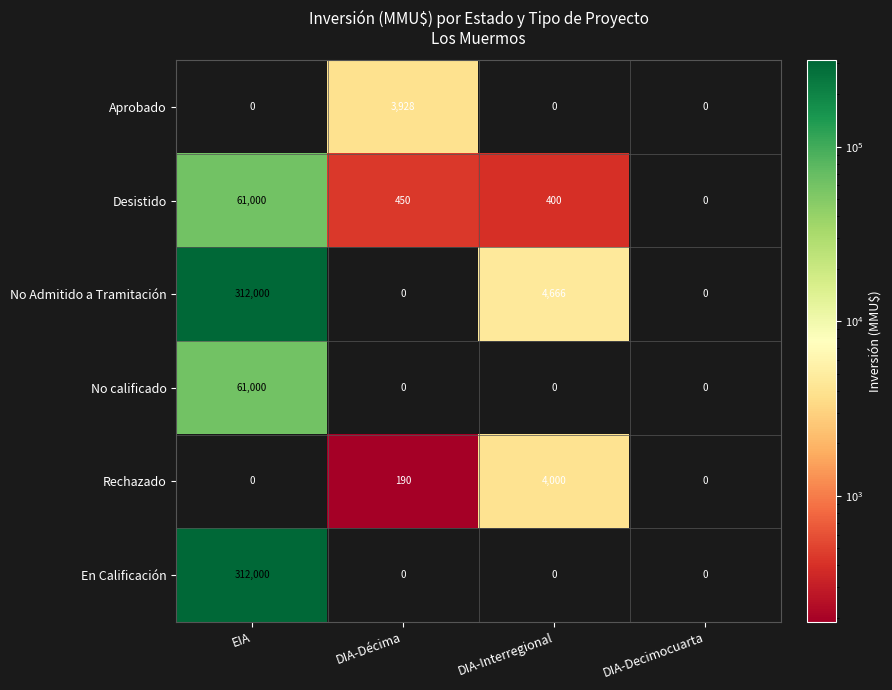

Reading left to right, transcribe all the data shown in this chart.

Aprobado: 0	3928	0	0
Desistido: 61000	450	400	0
No Admitido a Tramitación: 312000	0	4666	0
No calificado: 61000	0	0	0
Rechazado: 0	190	4000	0
En Calificación: 312000	0	0	0